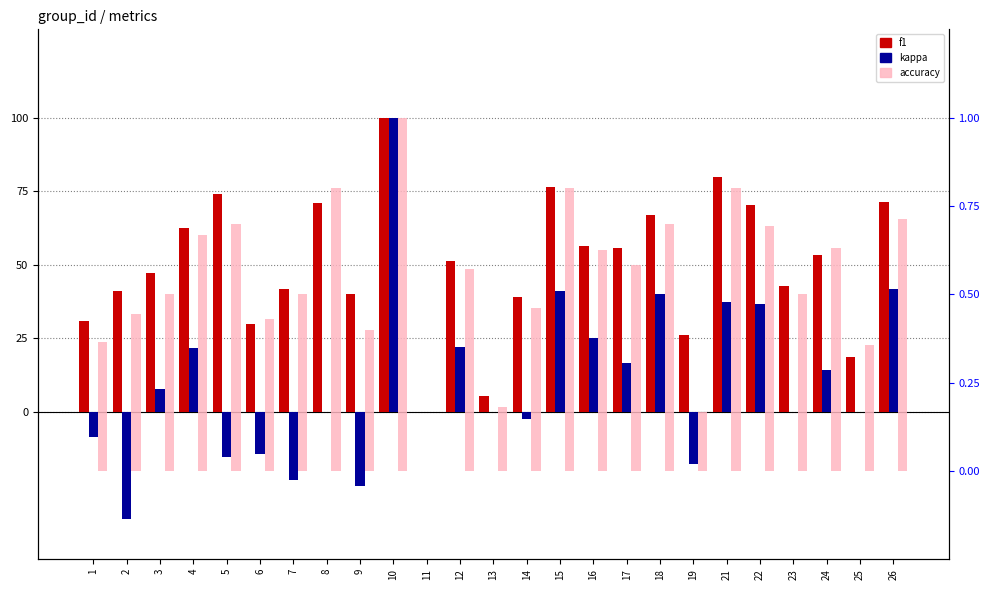

Reading right to left, list all the values displayed in this chart.

f1: 26=71.4	25=18.8	24=53.3	23=42.7	22=70.4	21=80.0	19=26.2	18=67.0	17=55.6	16=56.4	15=76.3	14=39.1	13=5.6	12=51.4	11=0.0	10=100.0	9=40.0	8=71.1	7=41.7	6=30.0	5=74.1	4=62.6	3=47.1	2=41.0	1=30.9
kappa: 26=41.7	25=0.0	24=14.2	23=0.0	22=36.6	21=37.5	19=-17.6	18=40.0	17=16.7	16=25.0	15=41.2	14=-2.2	13=0.0	12=22.2	11=0.0	10=100.0	9=-25.0	8=0.0	7=-23.1	6=-14.3	5=-15.4	4=21.7	3=7.7	2=-36.4	1=-8.5
accuracy: 26=0.7	25=0.4	24=0.6	23=0.5	22=0.7	21=0.8	19=0.2	18=0.7	17=0.6	16=0.6	15=0.8	14=0.5	13=0.2	12=0.6	11=0.0	10=1.0	9=0.4	8=0.8	7=0.5	6=0.4	5=0.7	4=0.7	3=0.5	2=0.4	1=0.4